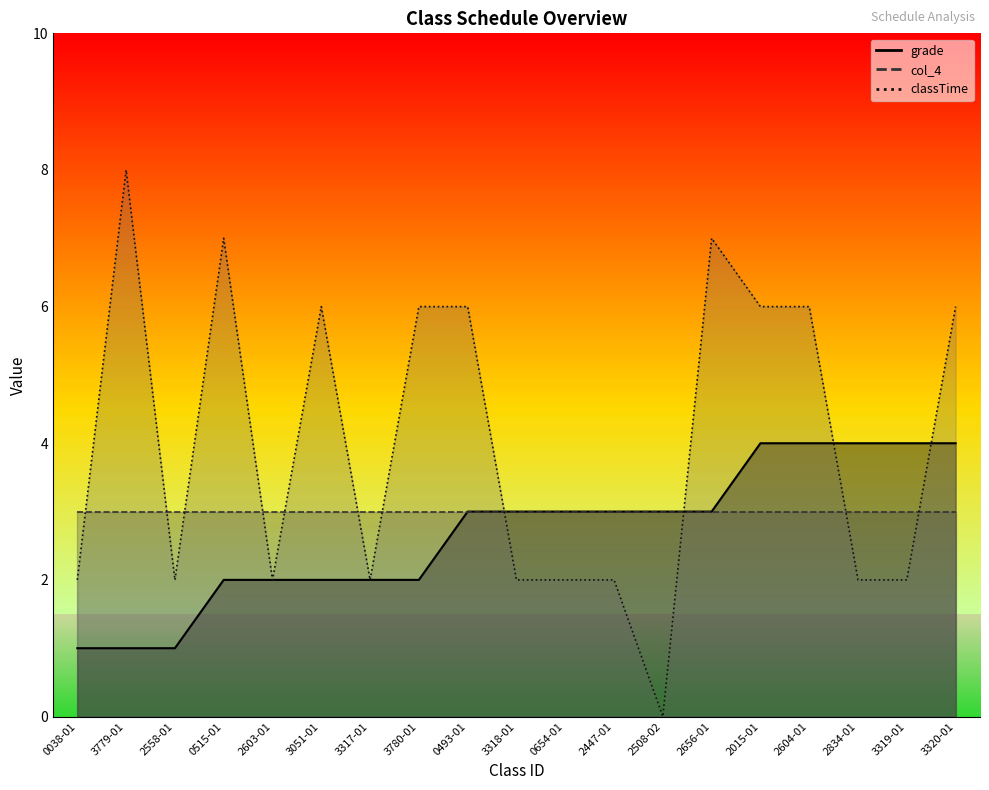

After their last crossing, which series has the higher values: classTime or grade?

classTime